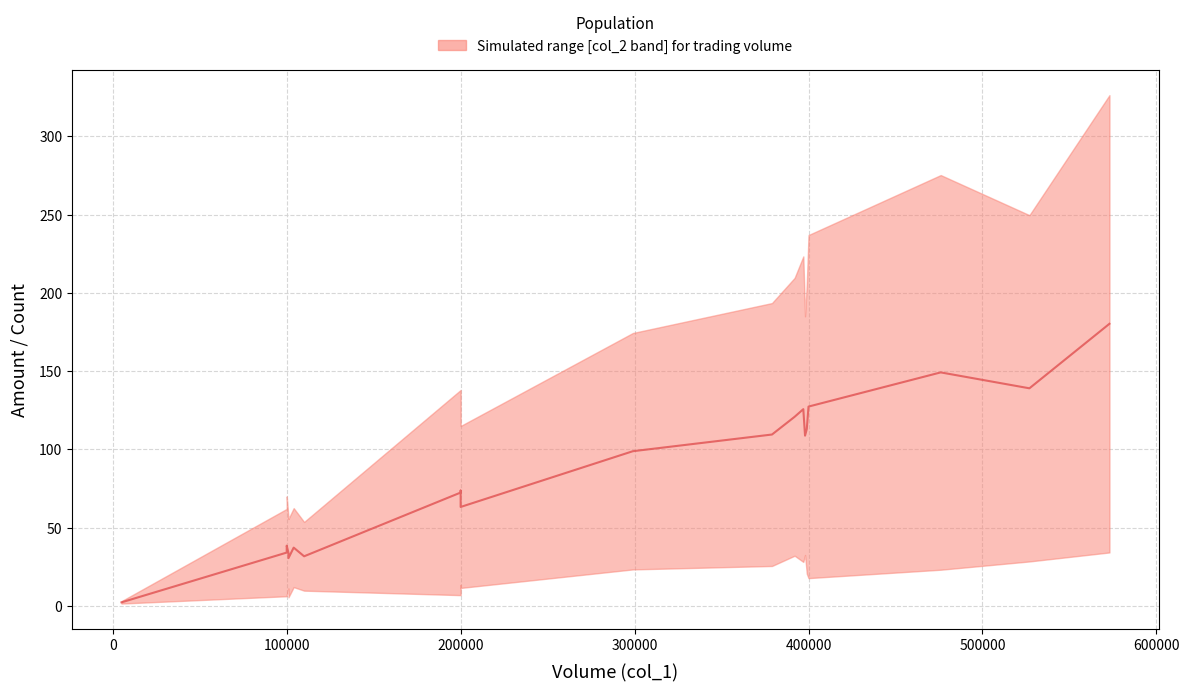

What is the maximum value shown in the chart?

180.3